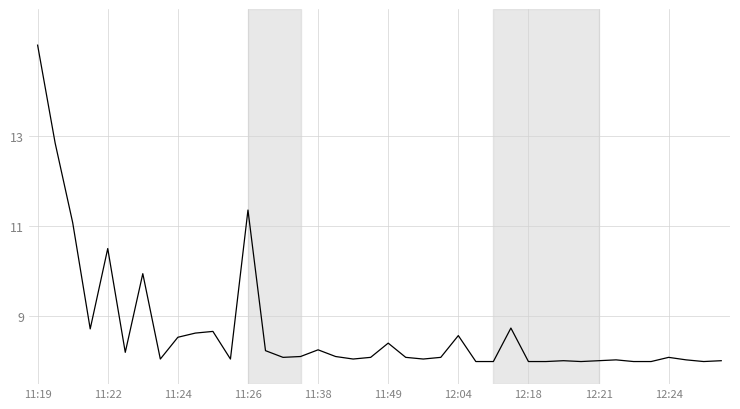

What is the difference between the maximum and minimum values?

7.0